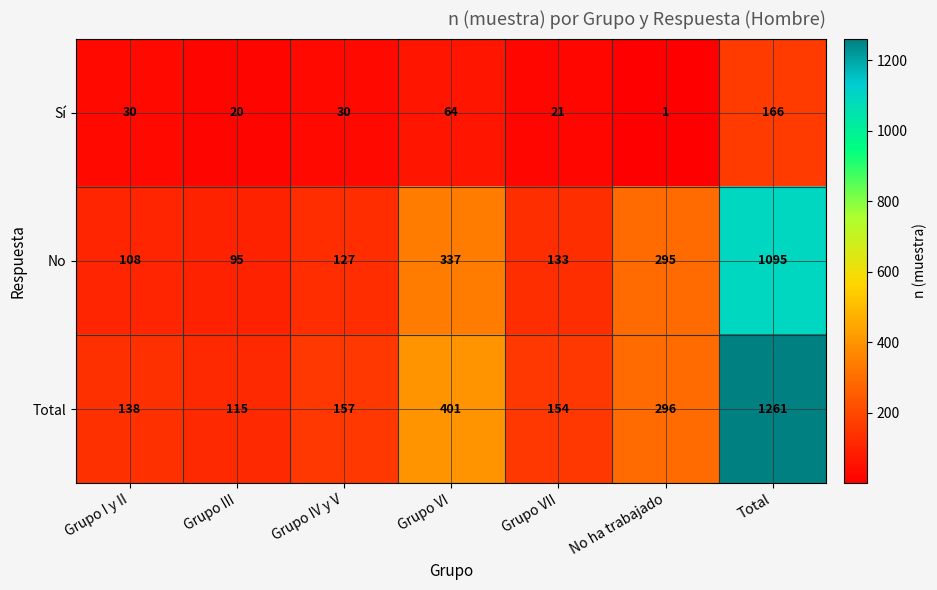

Which series has the largest range (max minus min)?

Total